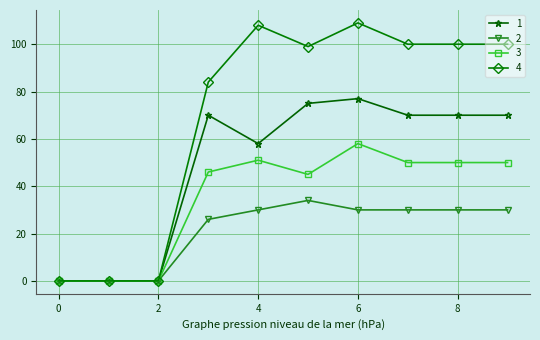

Which series has the largest range (max minus min)?

4